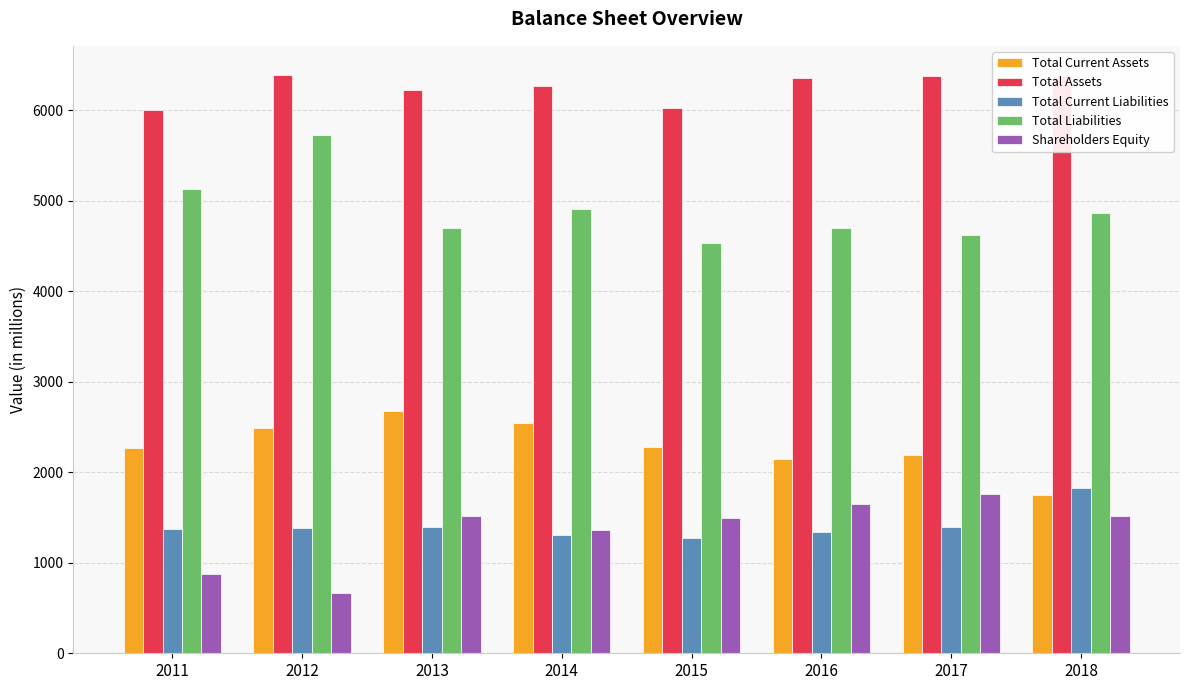

How many bars are there in total?

40